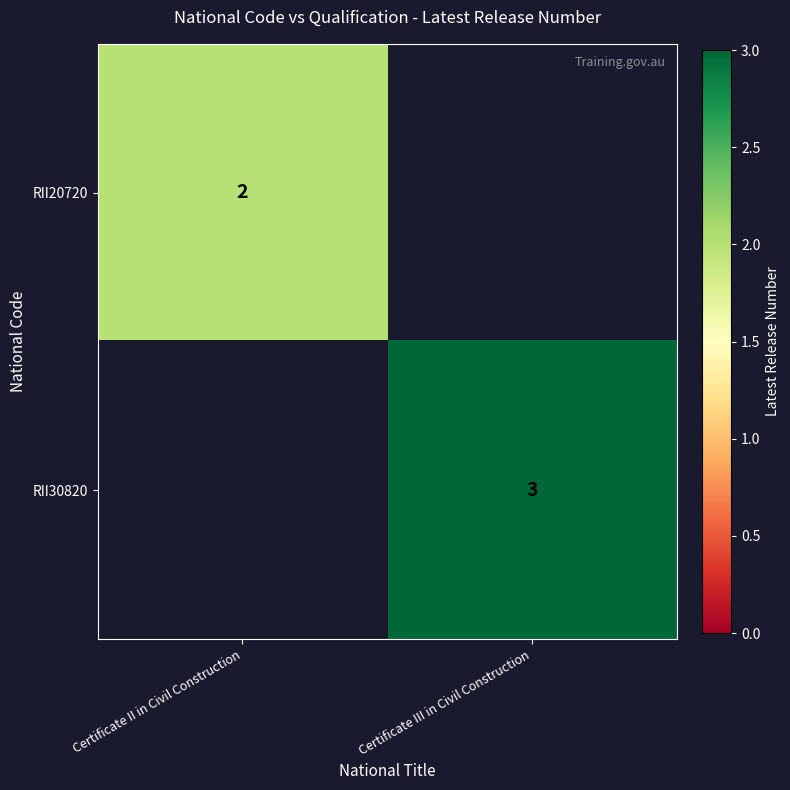

Is it true that RII30820 equals 5 at Certificate III in Civil Construction?

False